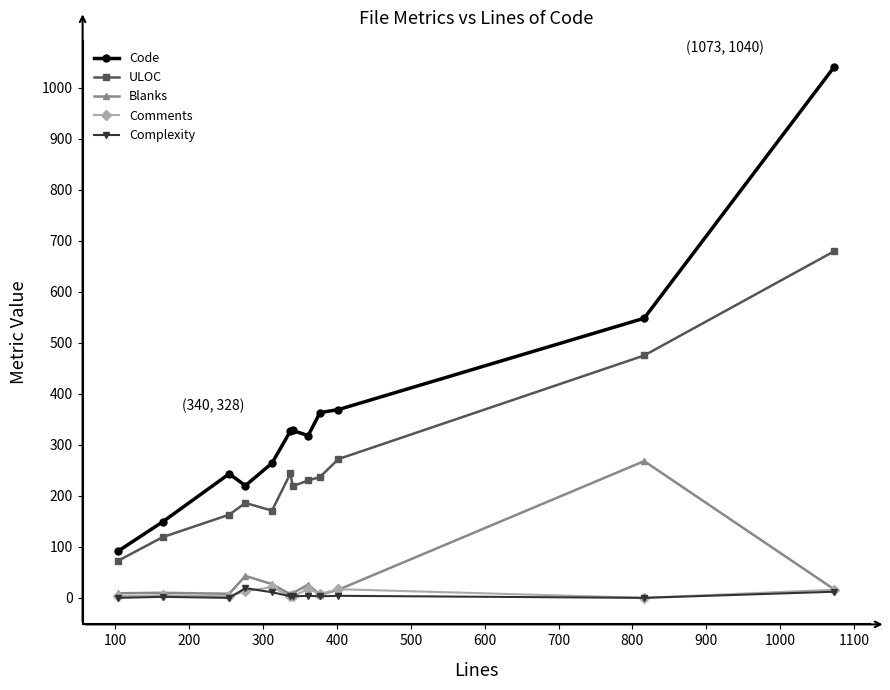

Which series has the largest total across all categories?

Code